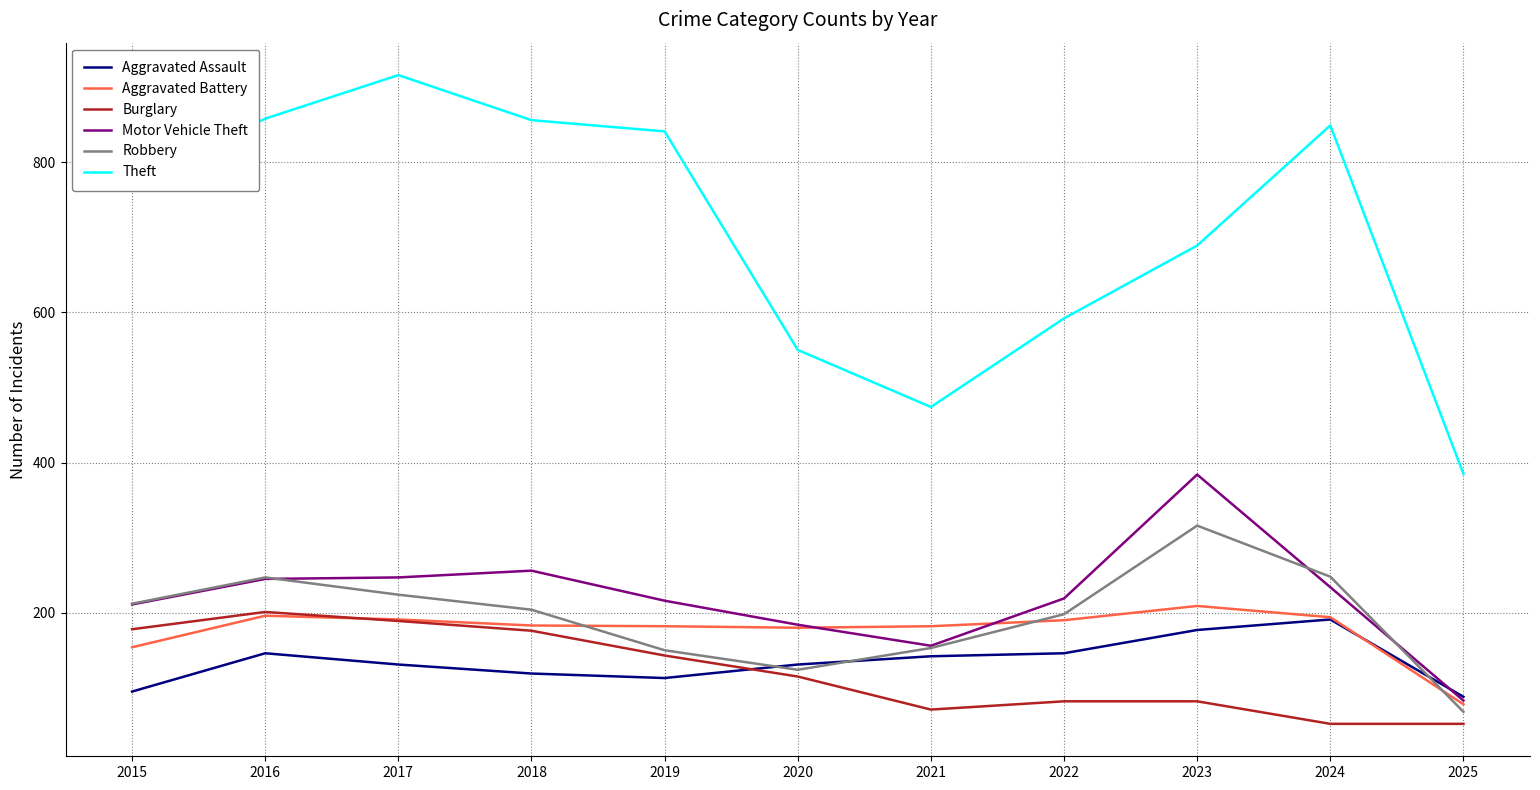

At which label is Theft closest to 650?

2023